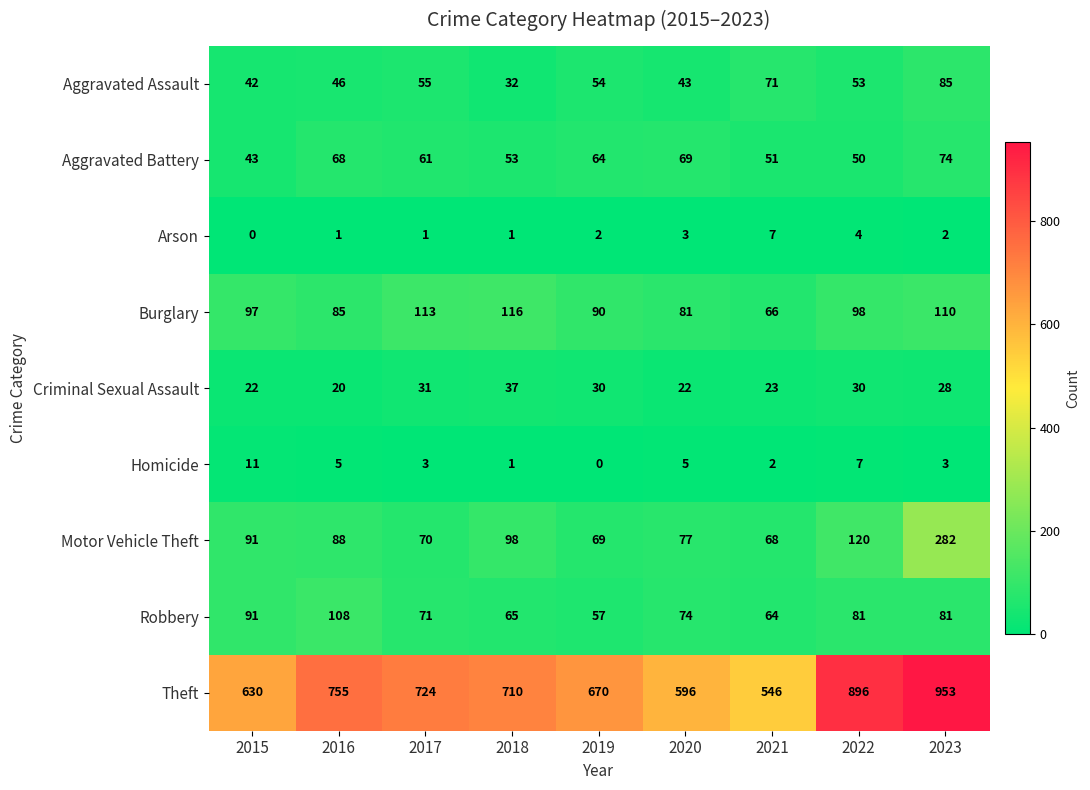

True or false: Criminal Sexual Assault has a value of 23 at 2021.

True